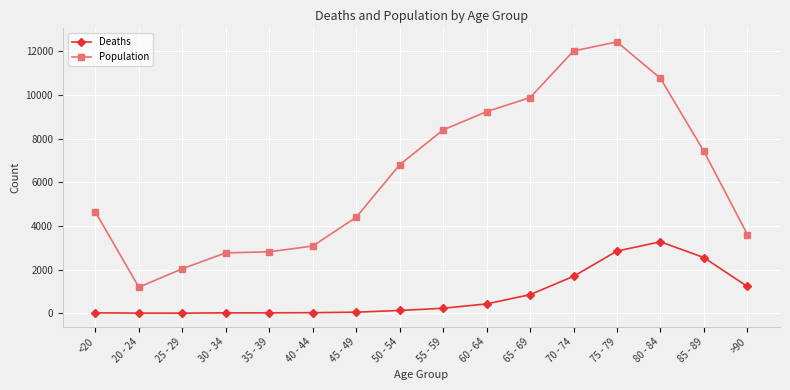

Which series has the largest range (max minus min)?

Population